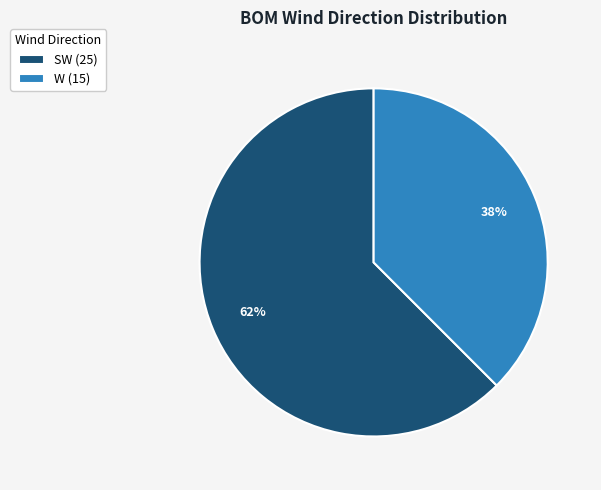

Do SW (25) and W (15) together represent more than half of the pie?

Yes